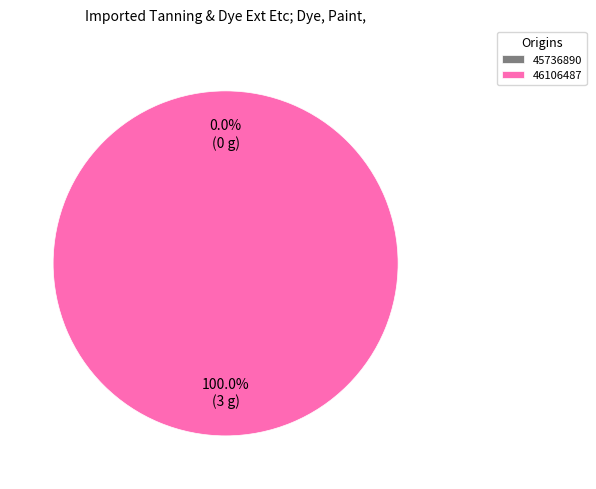

To the nearest percent, what is the difference between the 46106487 and 45736890 slice percentages?

100%